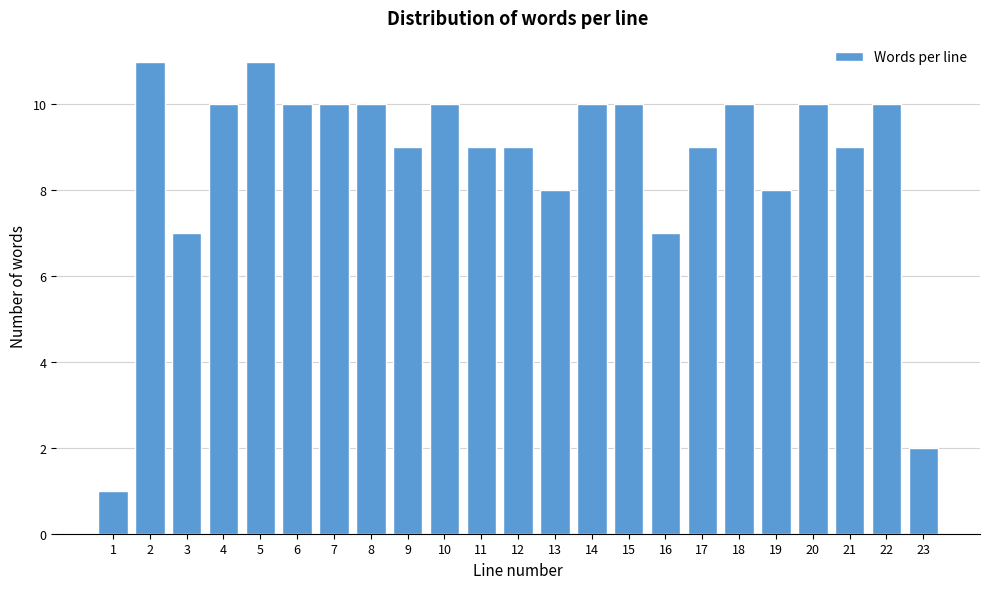

Reading right to left, what are all the values shown in this chart?

2	10	9	10	8	10	9	7	10	10	8	9	9	10	9	10	10	10	11	10	7	11	1